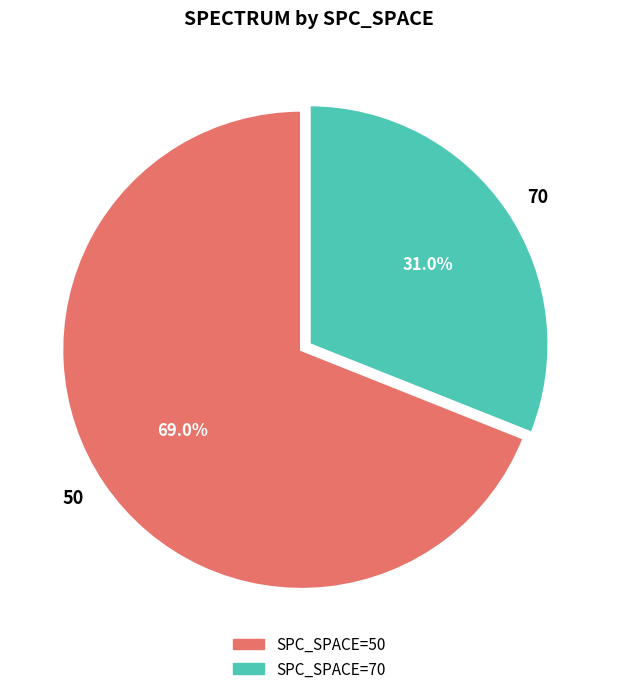

Count the number of slices in the pie.

2